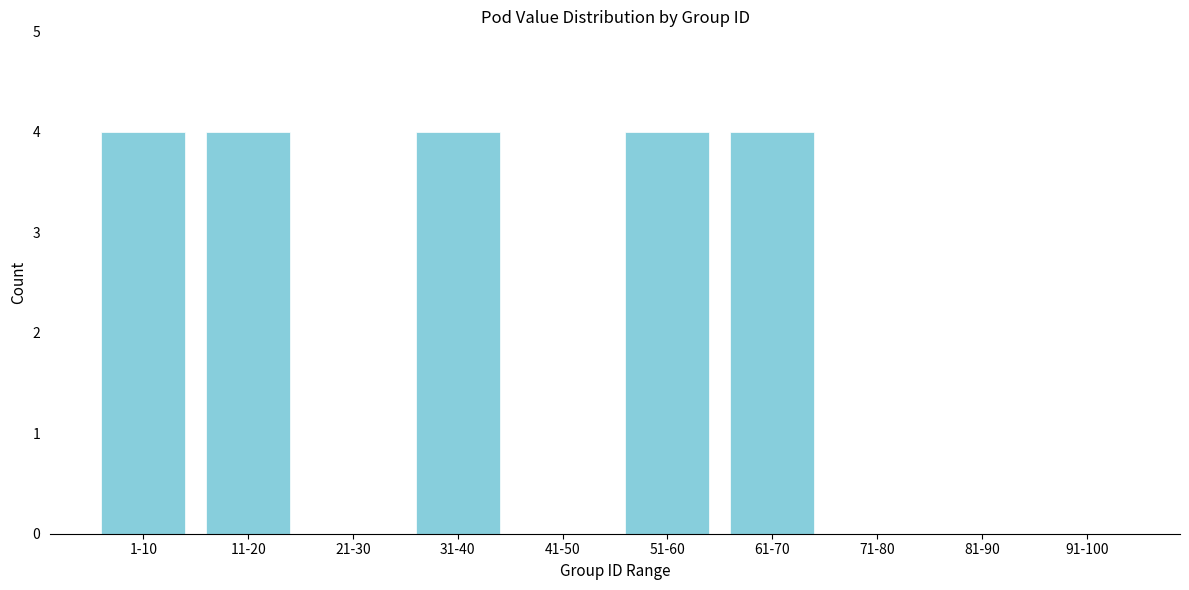

Reading left to right, list all the values displayed in this chart.

1-10=4	11-20=4	21-30=0	31-40=4	41-50=0	51-60=4	61-70=4	71-80=0	81-90=0	91-100=0